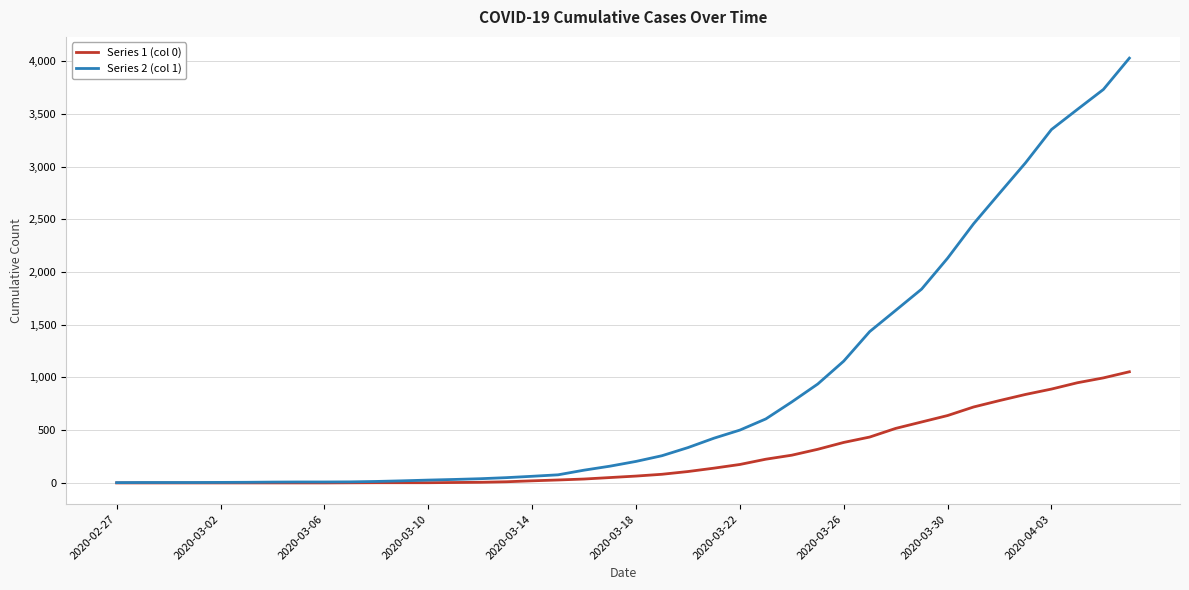

Which series has the largest total across all categories?

Series 2 (col 1)